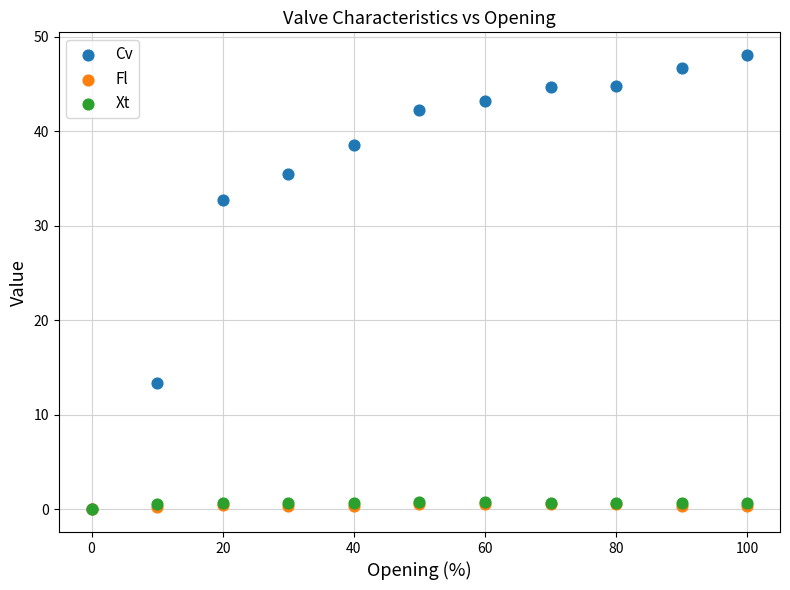

Which series has the widest spread of Y values?

Cv